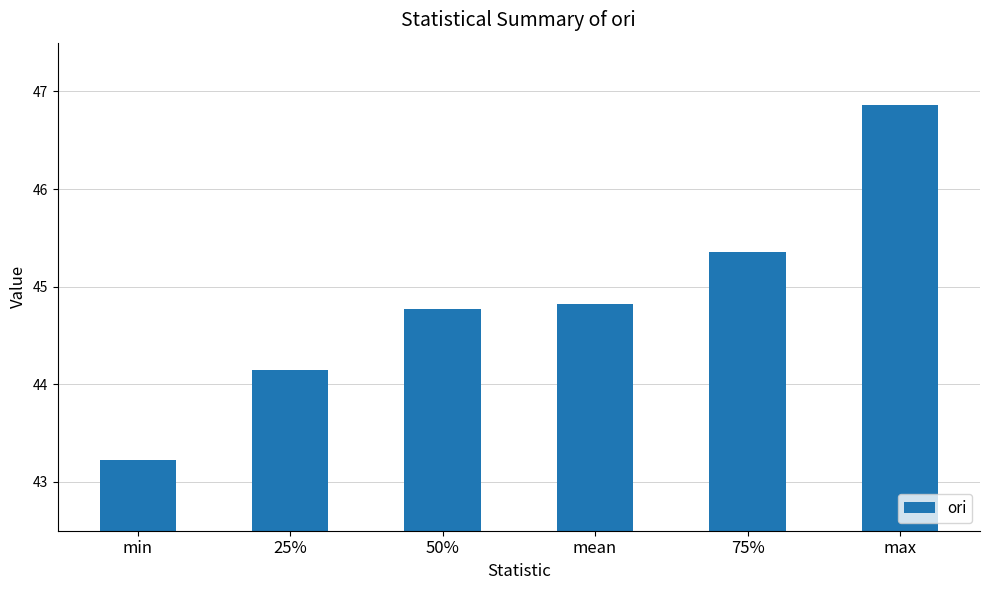

The chart shows a value of 17.2 at 75%. True or false?

False